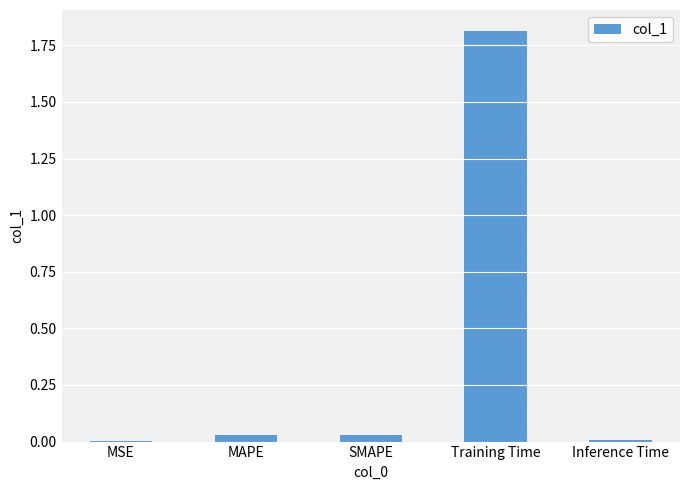

Does the chart contain stacked bars?

No